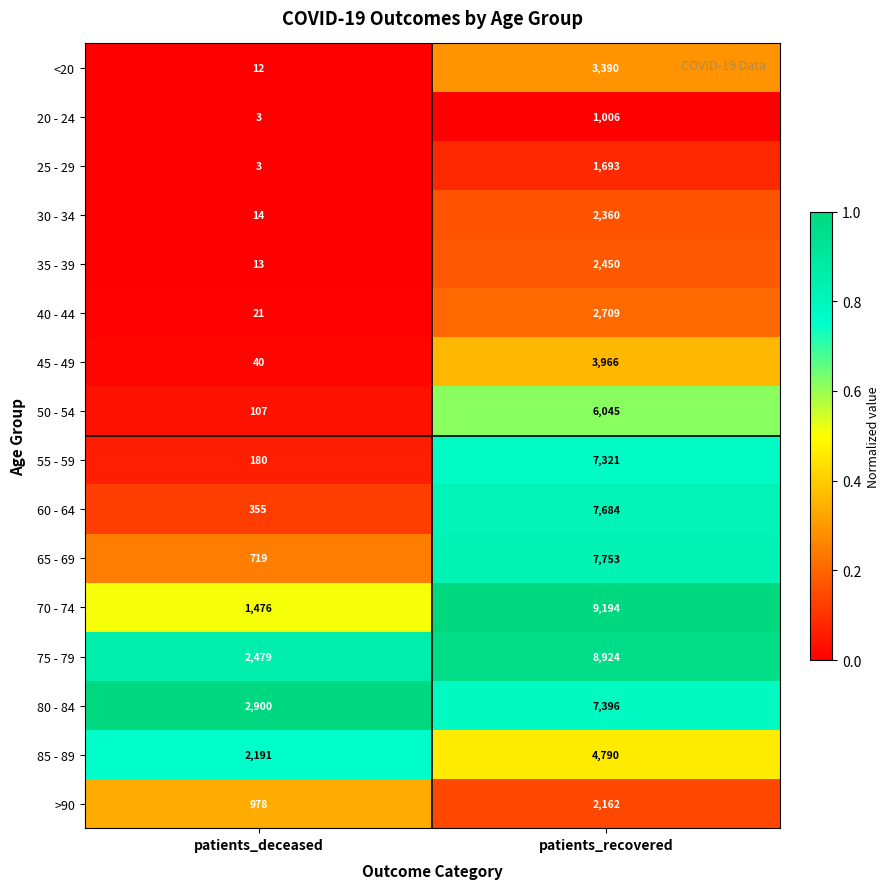

What is the spread (max minus min) of values at patients_deceased?

2897